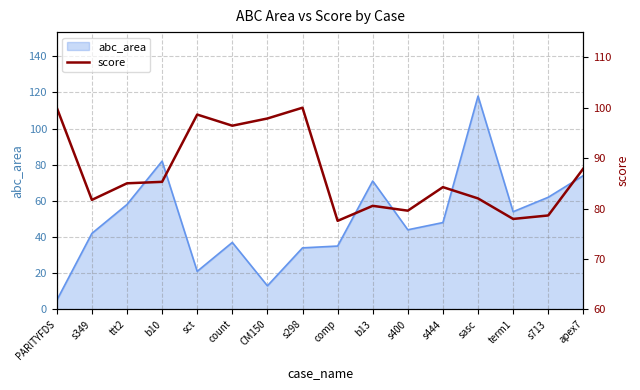

Which category has the lowest value in the abc_area series?

PARITYFDS